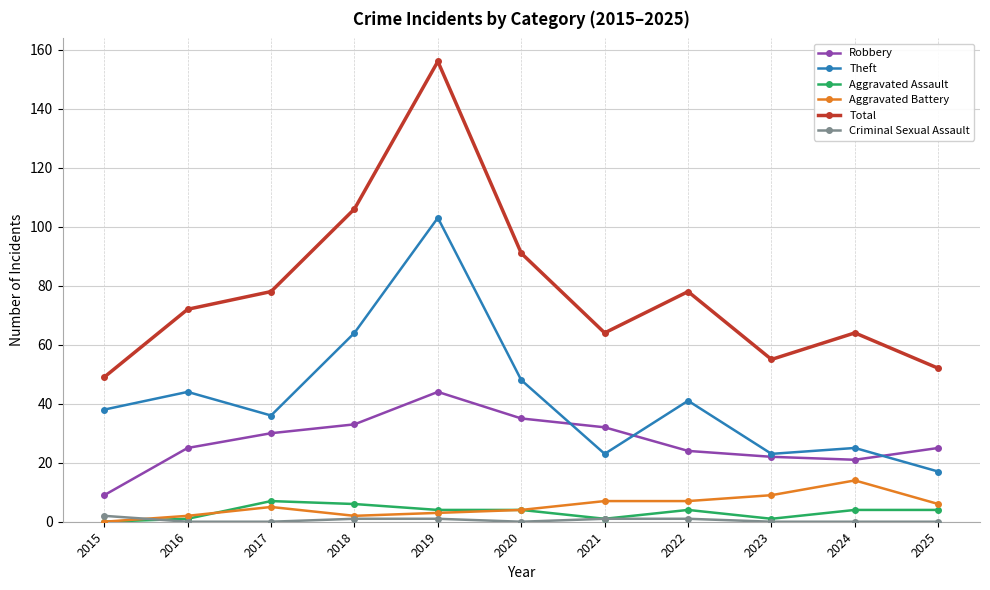

True or false: Total and Aggravated Assault intersect in this chart.

False